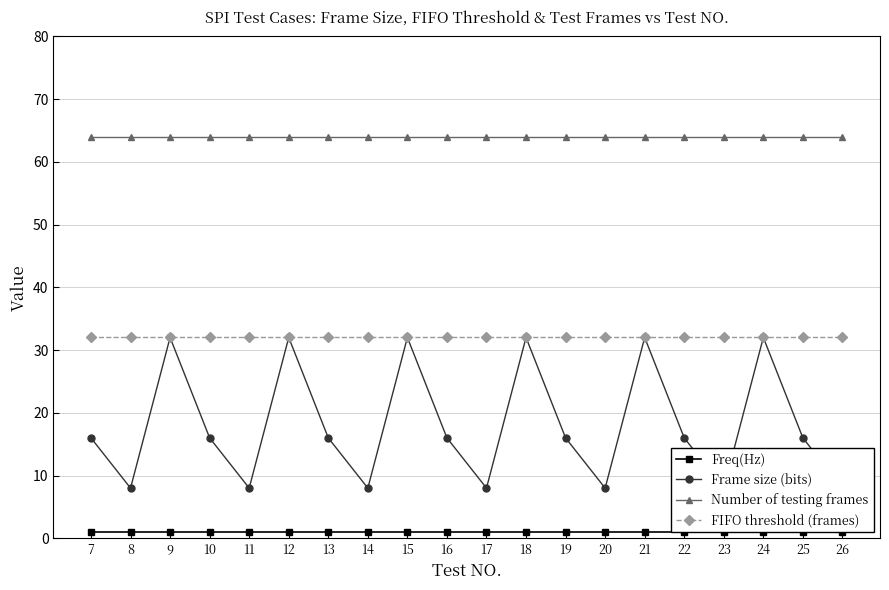

True or false: Freq(Hz) and Number of testing frames cross at least once.

False